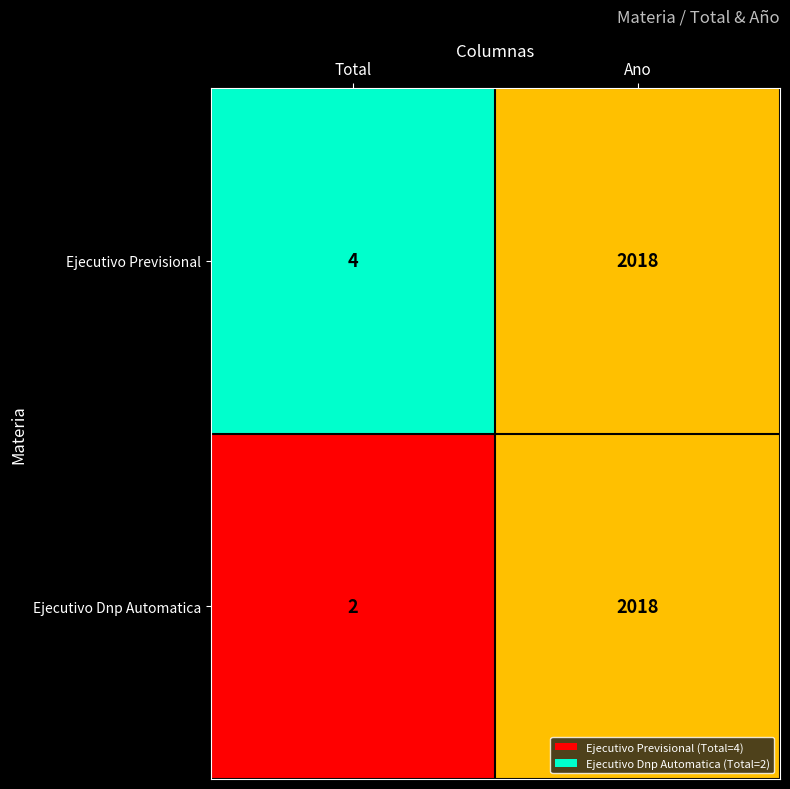

Is it true that Ejecutivo Previsional equals 2 at Total?

False